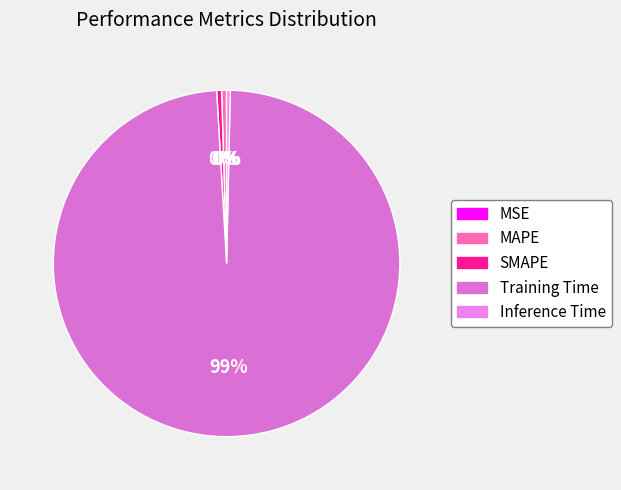

Which category accounts for the majority?

Training Time